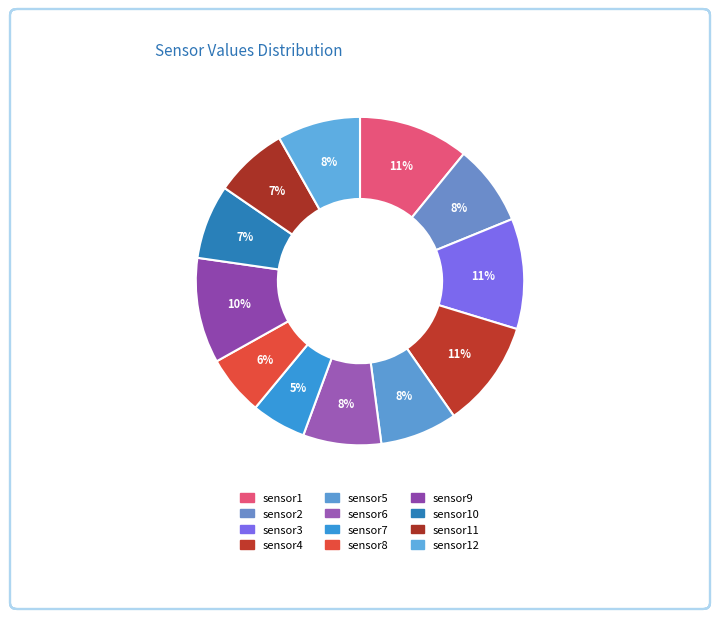

Count the number of slices in the pie.

12